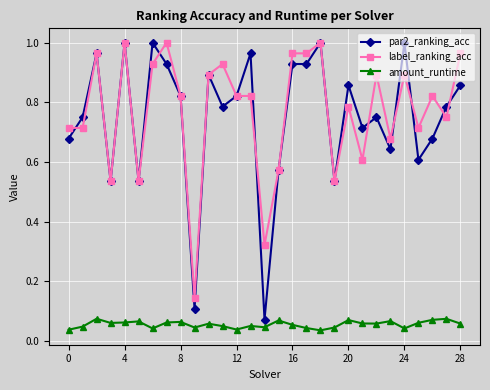

At how many categories does at least one series exceed 0?

29